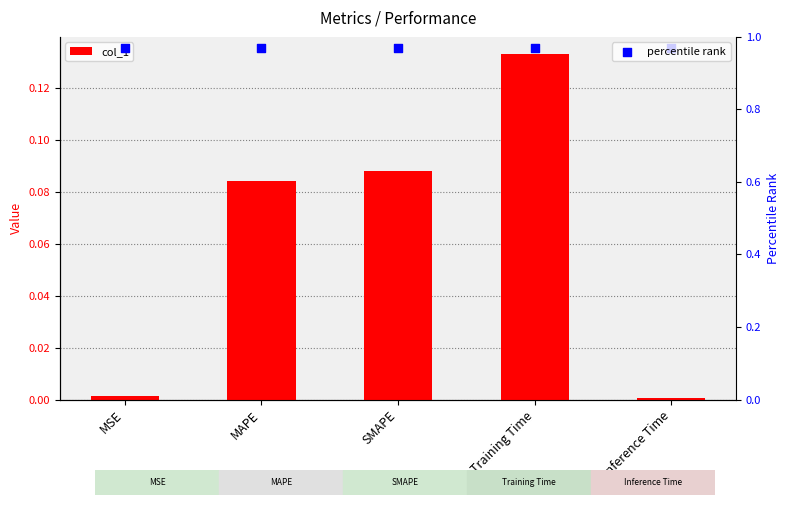

Which series has the largest total across all categories?

percentile rank